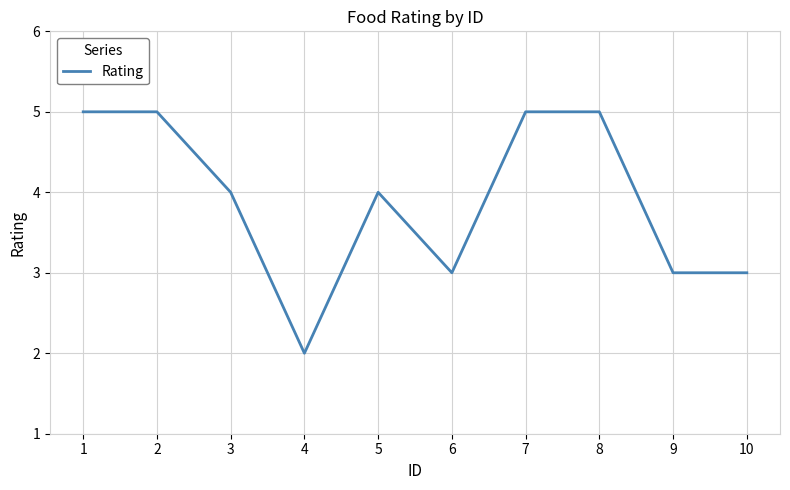

What is the minimum value shown in the chart?

2